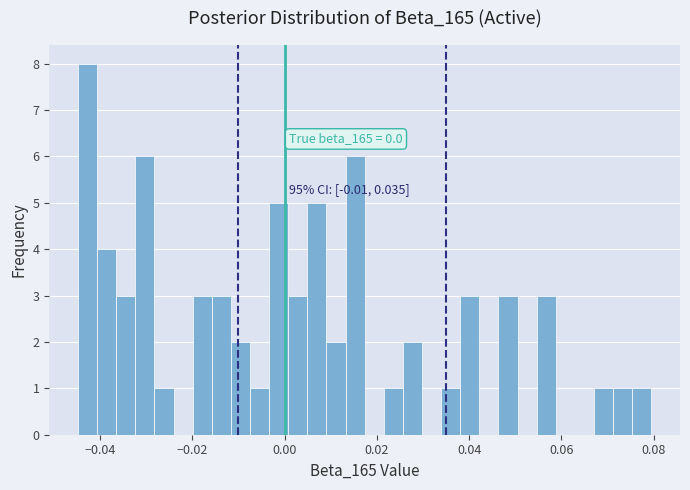

Around what value on the x-axis is the tallest bar? Give the approximate position of its centre, as read against the axis.

-0.042